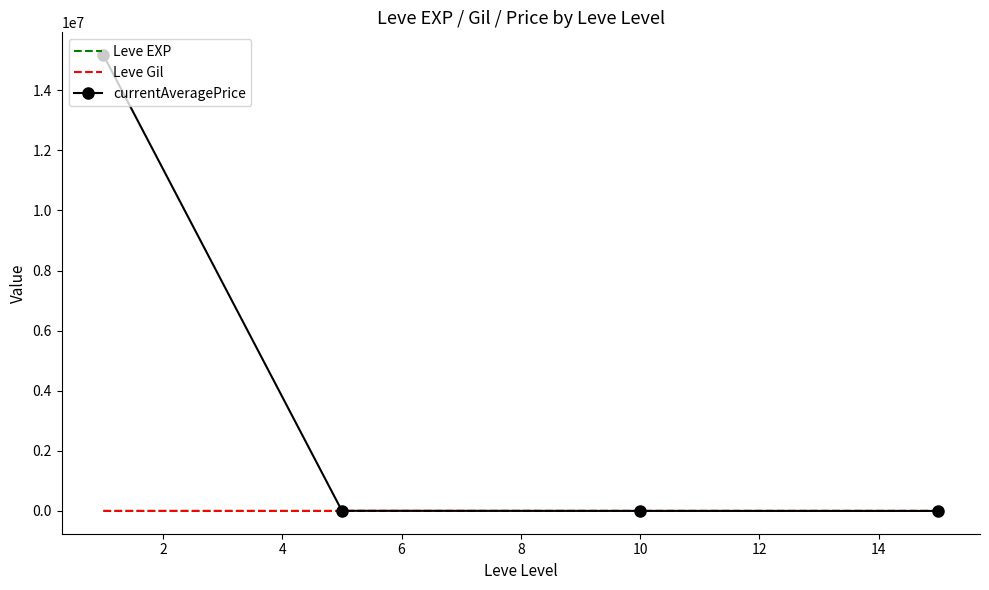

Which series has the widest spread of values?

currentAveragePrice